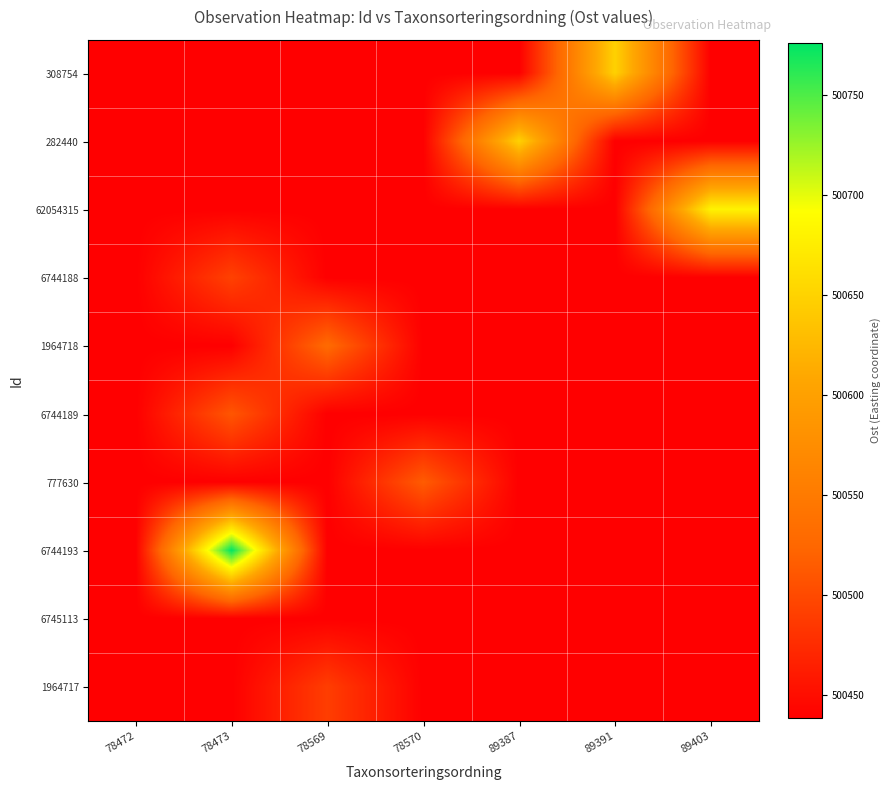

Reading left to right, list all the values displayed in this chart.

308754: 78472=500438.5	78473=500438.5	78569=500438.5	78570=500438.5	89387=500438.5	89391=500648.9	89403=500438.5
282440: 78472=500438.5	78473=500438.5	78569=500438.5	78570=500438.5	89387=500648.9	89391=500438.5	89403=500438.5
62054315: 78472=500438.5	78473=500438.5	78569=500438.5	78570=500438.5	89387=500438.5	89391=500438.5	89403=500680.7
6744188: 78472=500438.5	78473=500493.1	78569=500438.5	78570=500438.5	89387=500438.5	89391=500438.5	89403=500438.5
1964718: 78472=500438.5	78473=500438.5	78569=500528.5	78570=500438.5	89387=500438.5	89391=500438.5	89403=500438.5
6744189: 78472=500438.5	78473=500509.9	78569=500438.5	78570=500438.5	89387=500438.5	89391=500438.5	89403=500438.5
777630: 78472=500438.5	78473=500438.5	78569=500438.5	78570=500514.8	89387=500438.5	89391=500438.5	89403=500438.5
6744193: 78472=500438.5	78473=500776.1	78569=500438.5	78570=500438.5	89387=500438.5	89391=500438.5	89403=500438.5
6745113: 78472=500438.5	78473=500438.5	78569=500438.5	78570=500438.5	89387=500438.5	89391=500438.5	89403=500438.5
1964717: 78472=500438.5	78473=500438.5	78569=500489.9	78570=500438.5	89387=500438.5	89391=500438.5	89403=500438.5